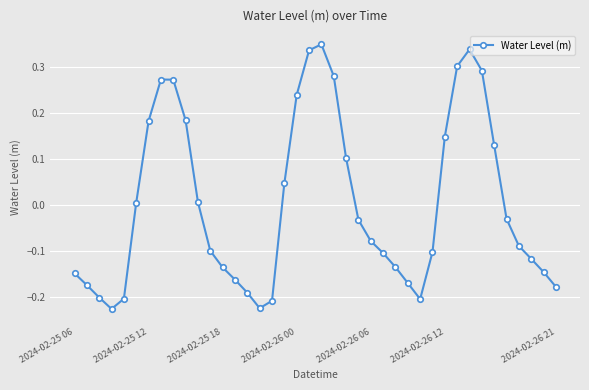

True or false: there are more than 0 points higher than both neighbors.

True